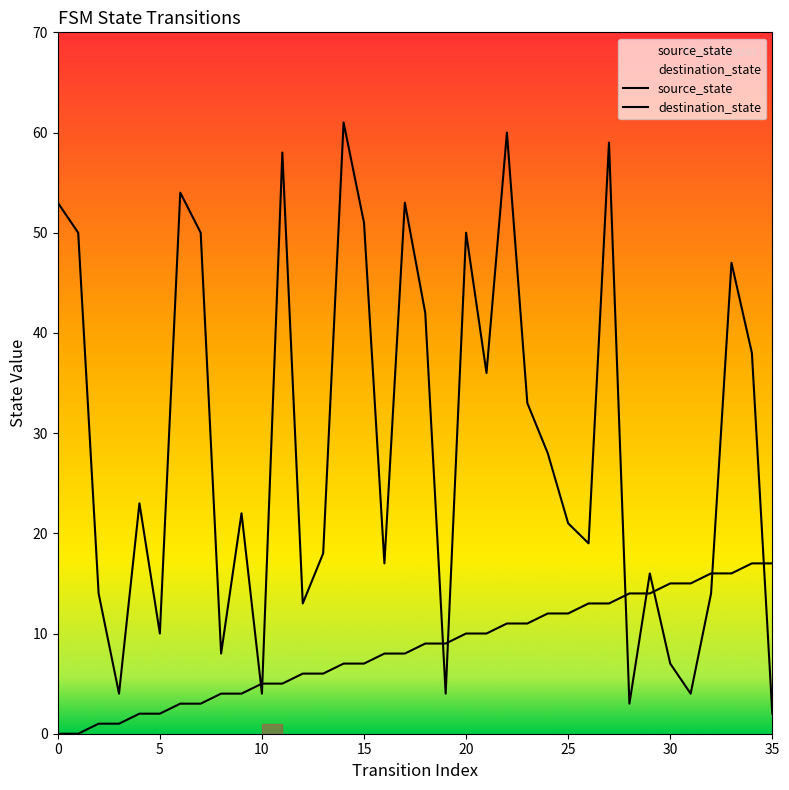

Rank the series by their average value, from highest to lowest.

destination_state, source_state